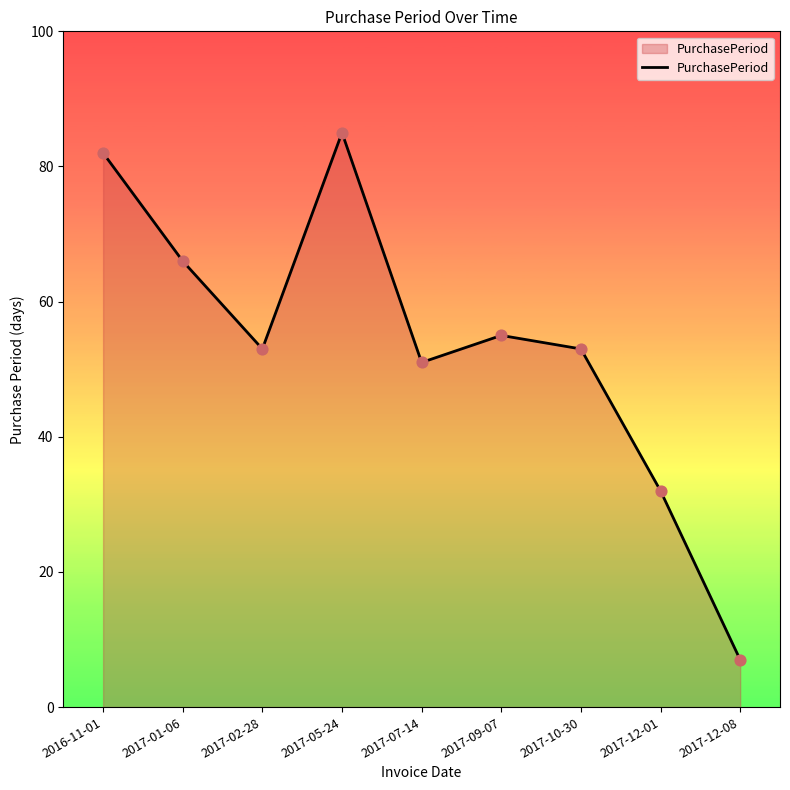

What is the ratio of the value at 2017-05-24 to the value at 2017-01-06?

1.3